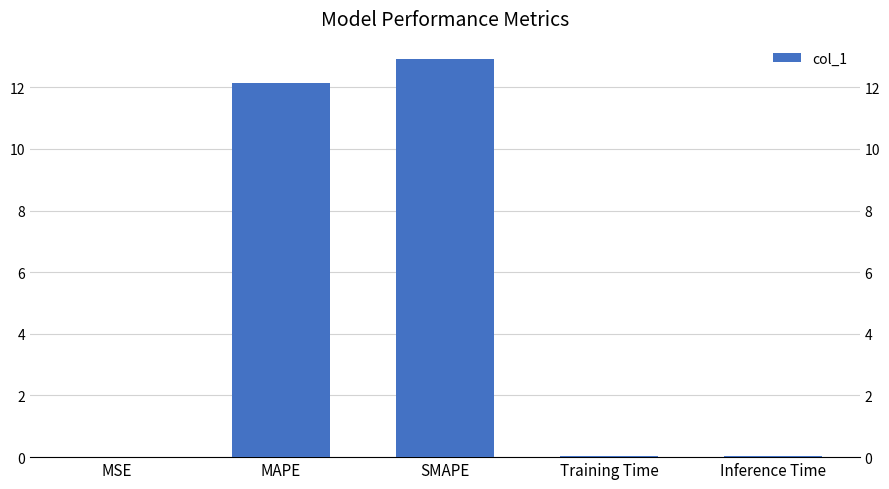

Reading left to right, transcribe all the data shown in this chart.

0.0	12.1	12.9	0.0	0.0